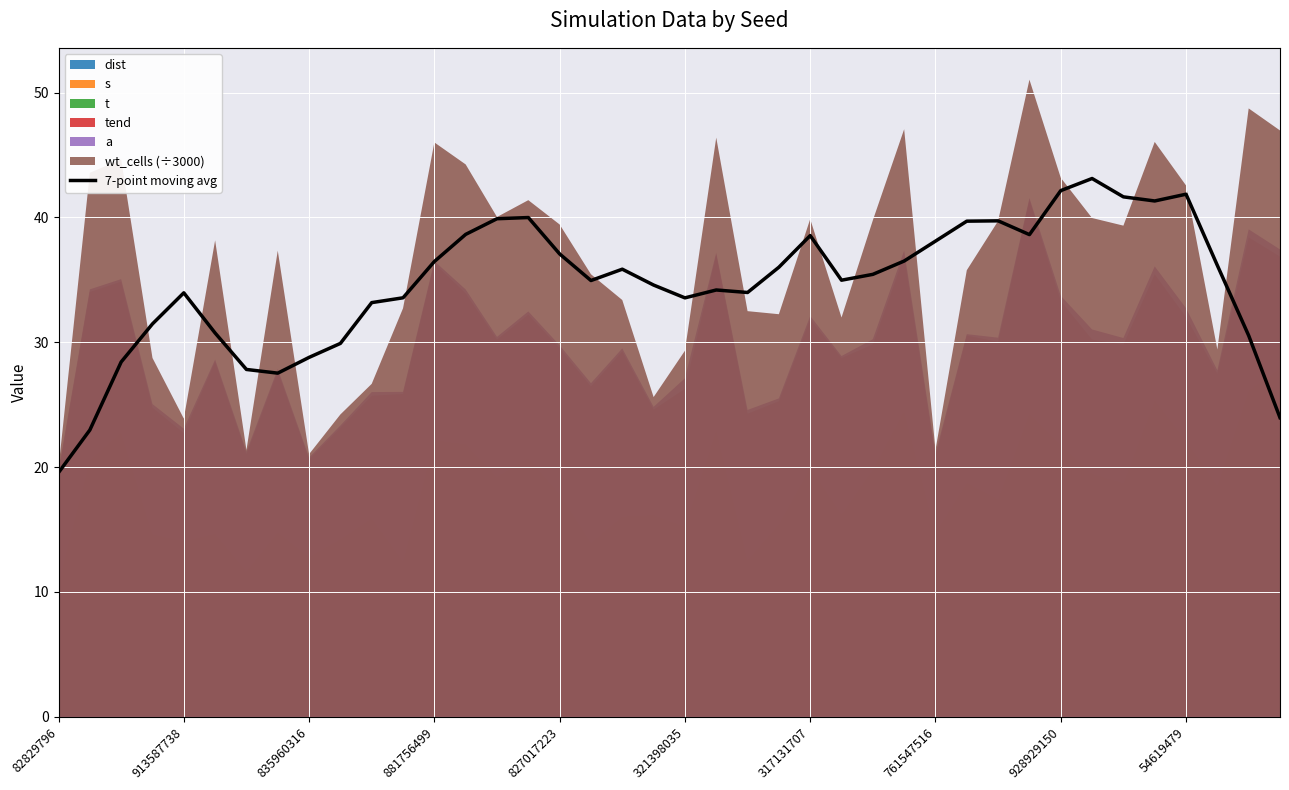

At which label does 7-point moving avg reach its minimum?

82829796